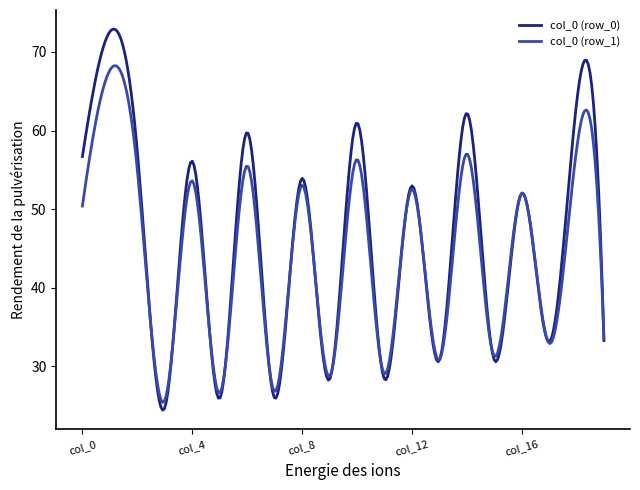

What is the maximum value for col_0 (row_1)?

68.3